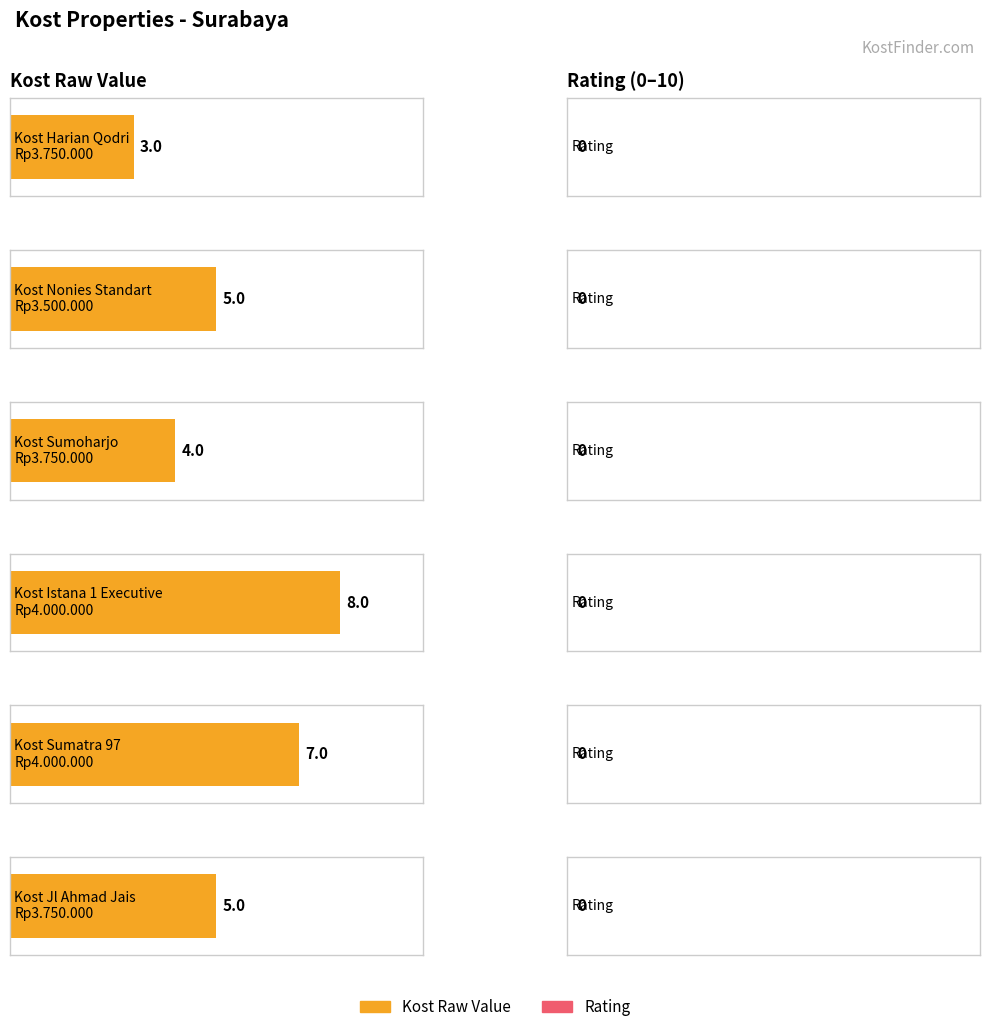

What position from the right is Rp3.750.000
(Sumoharjo)?

4